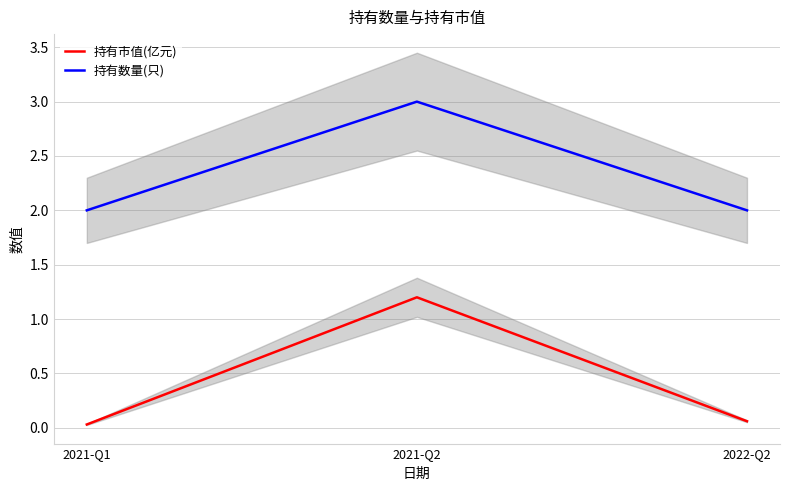

What is the maximum value for 持有数量(只)?

3.0